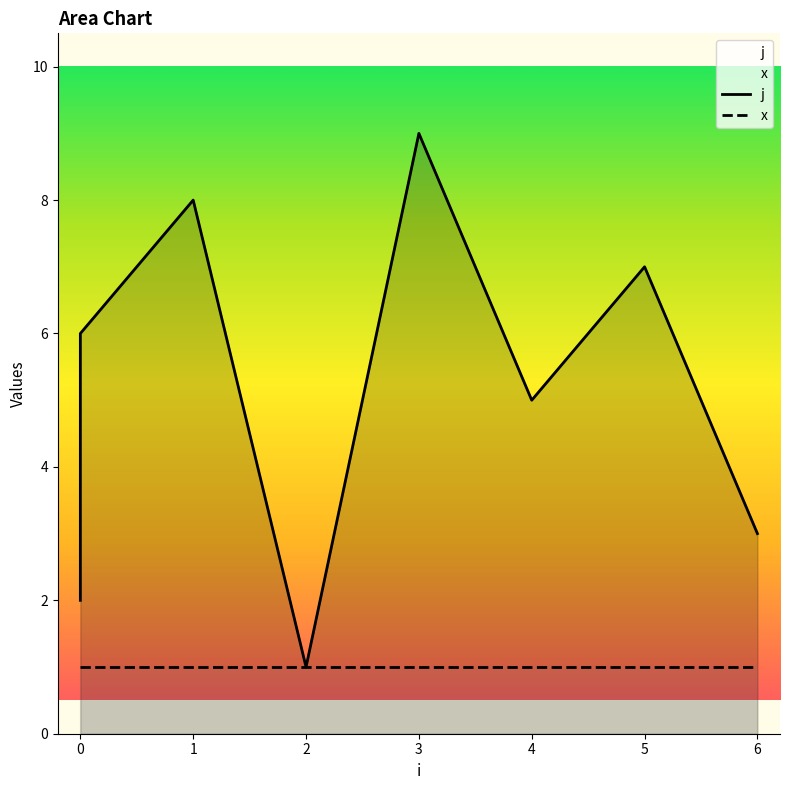

The value of j at 0 is 4. True or false?

True